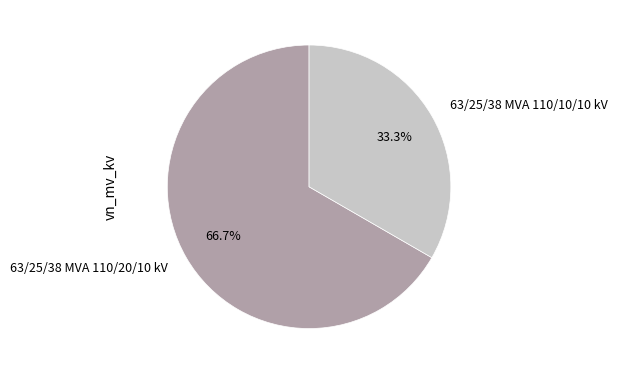

Combined, do 63/25/38 MVA 110/20/10 kV and 63/25/38 MVA 110/10/10 kV account for over 50%?

Yes